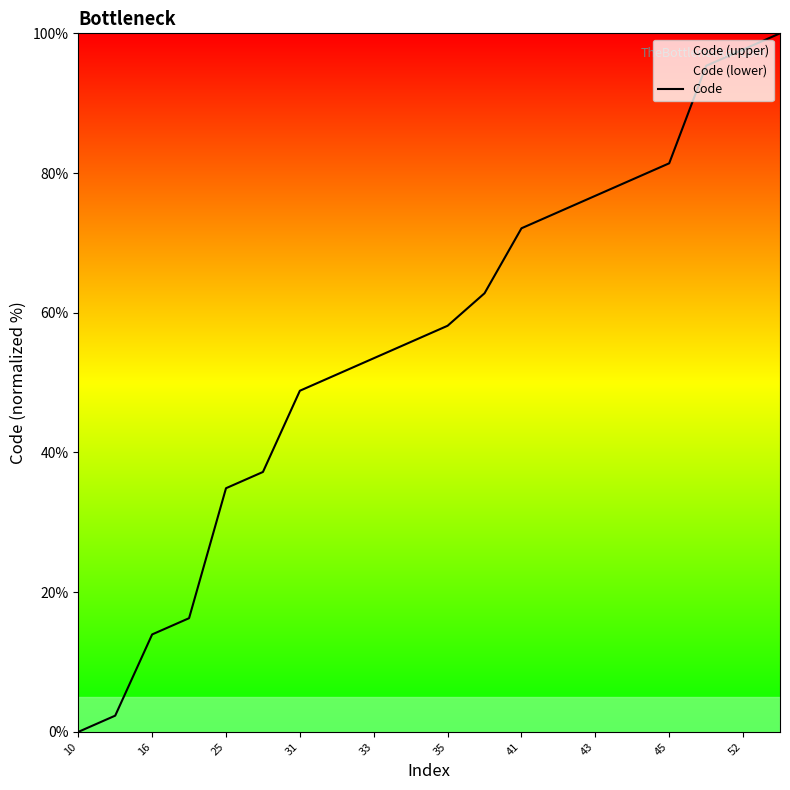

What is the approximate value at 41?

72.1